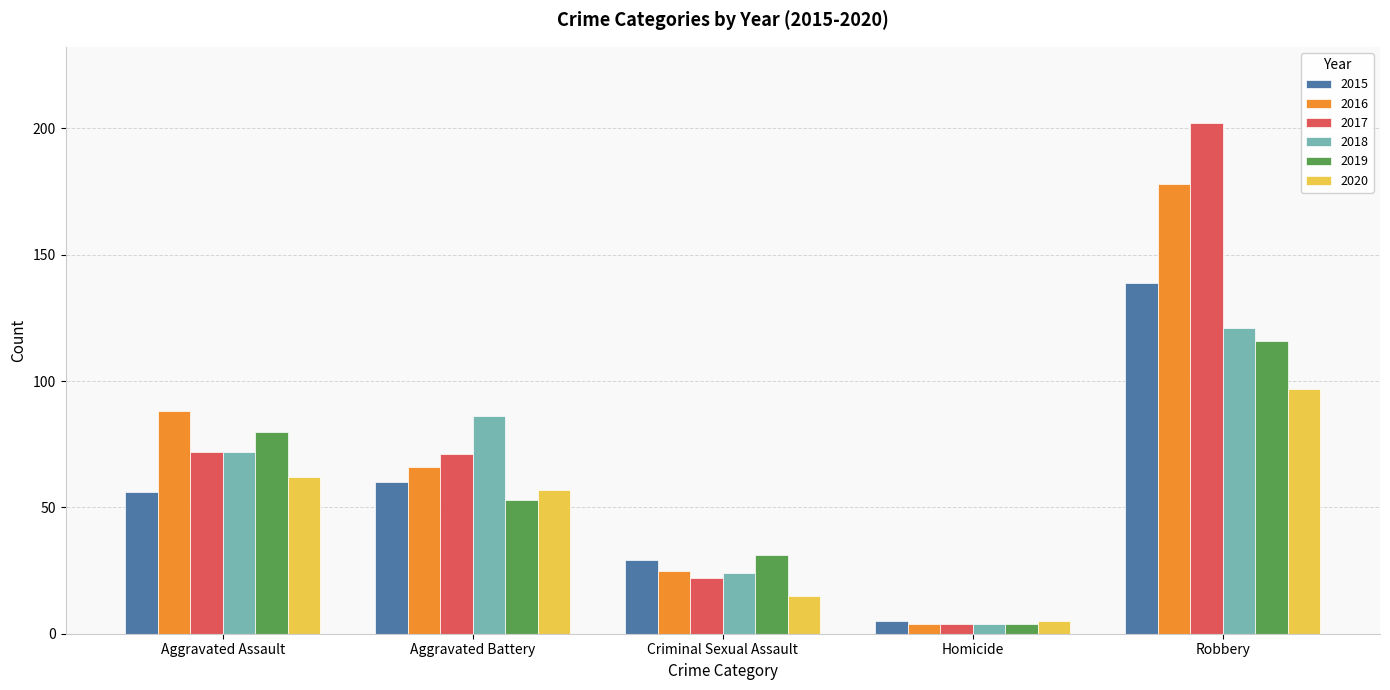

What position from the left is Robbery?

5